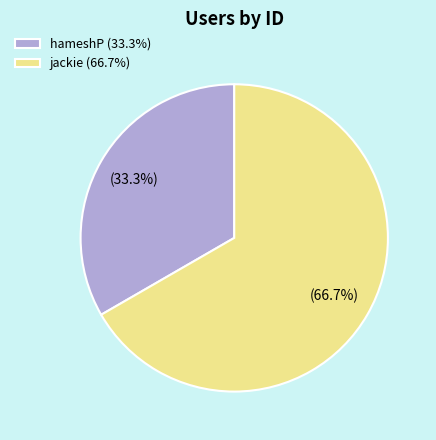

Count the number of slices in the pie.

2